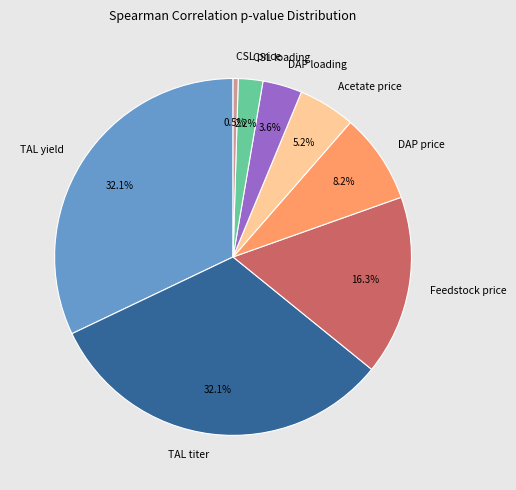

Approximately how many times larger is the value at TAL titer compared to Acetate price?

6.2